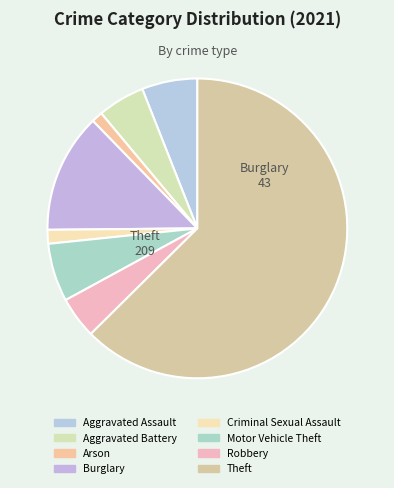

Which category accounts for the majority?

Theft